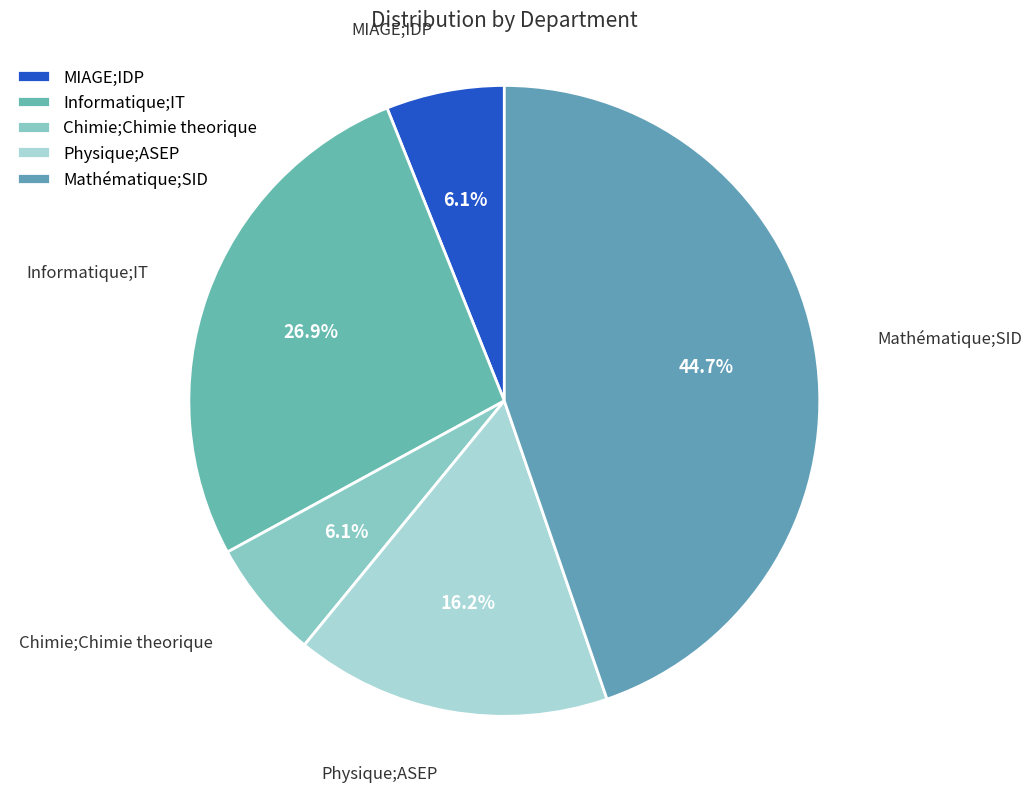

How many segments does this pie chart have?

5